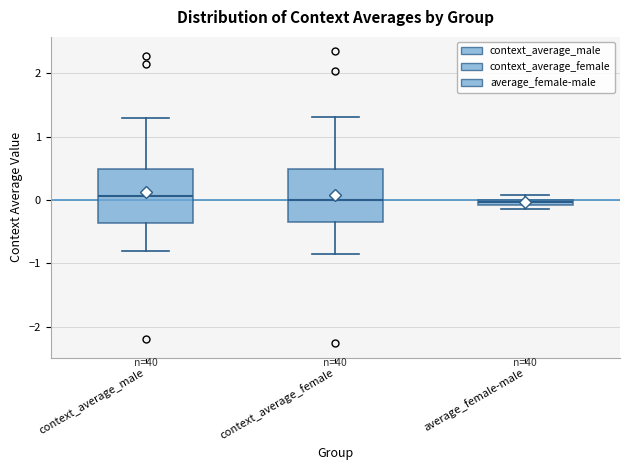

Where does the upper whisker of the box for context_average_male end on the y-axis? The values are not printed on the chart, so give them approximately, as read against the axis.

1.3